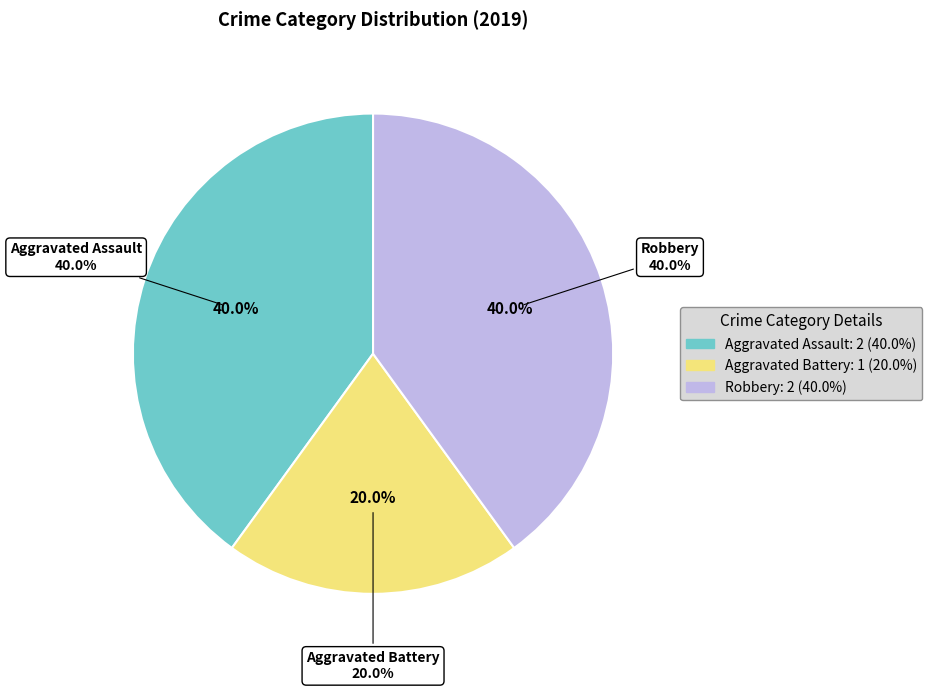

To the nearest percent, what percentage of the pie is Robbery?

40%